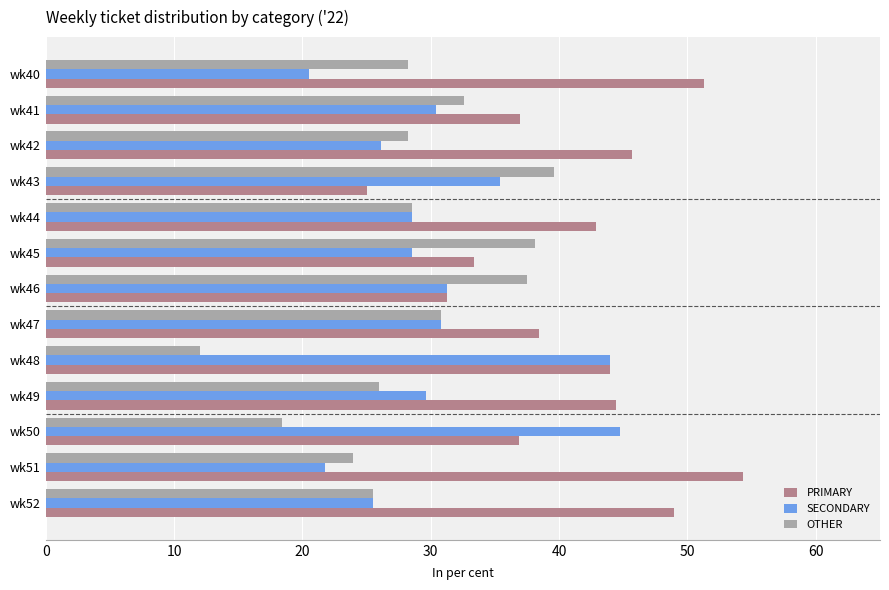

Which series changed the most between wk47 and wk51?

PRIMARY